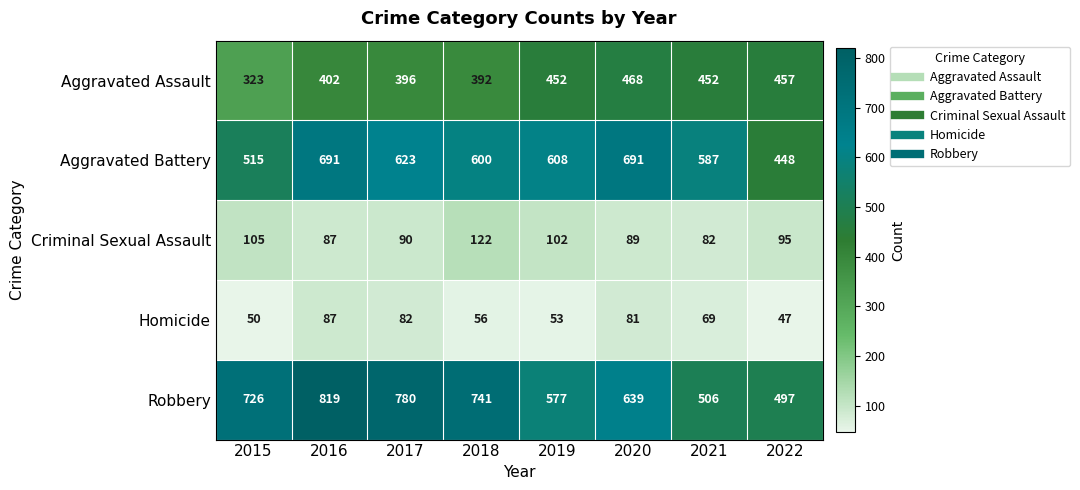

At which category does the chart reach its minimum across all series?

2022